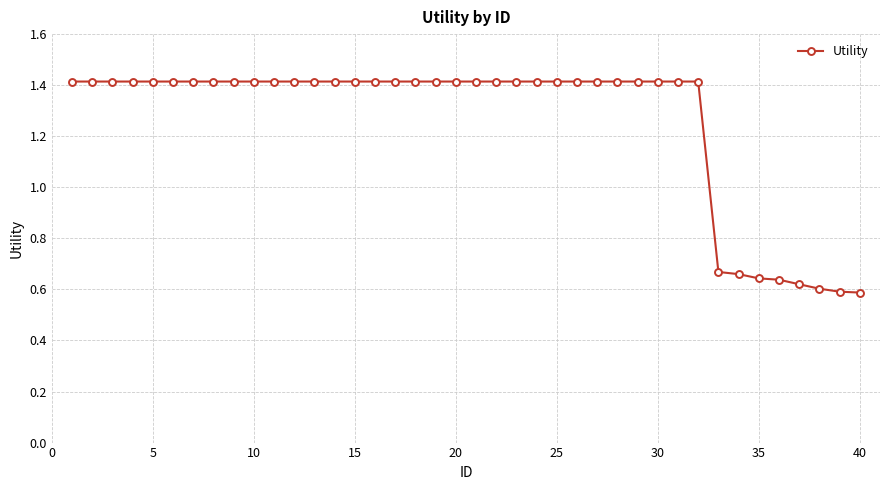

What is the average value?

1.3